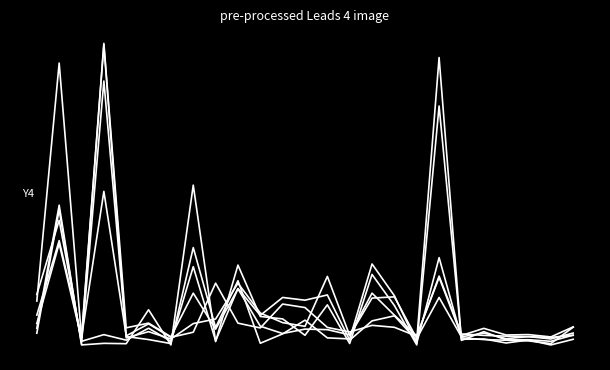

Does the chart have visible grid lines?

No